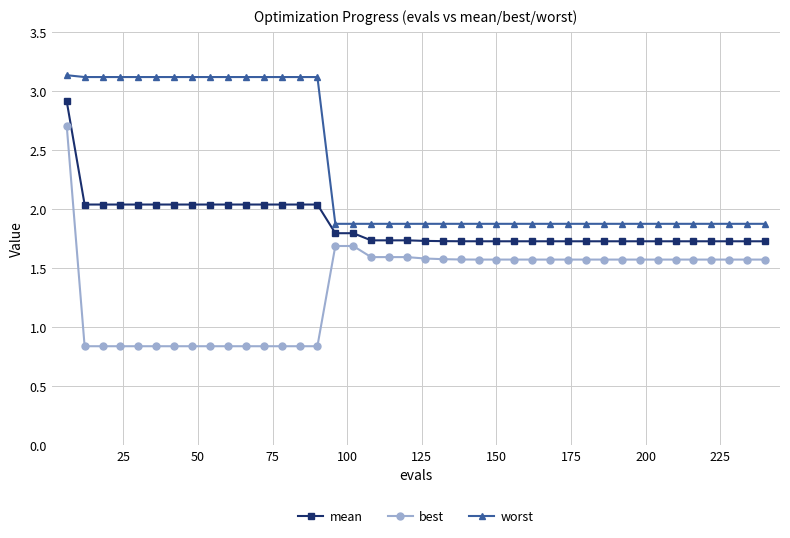

How many lines are shown in the chart?

3